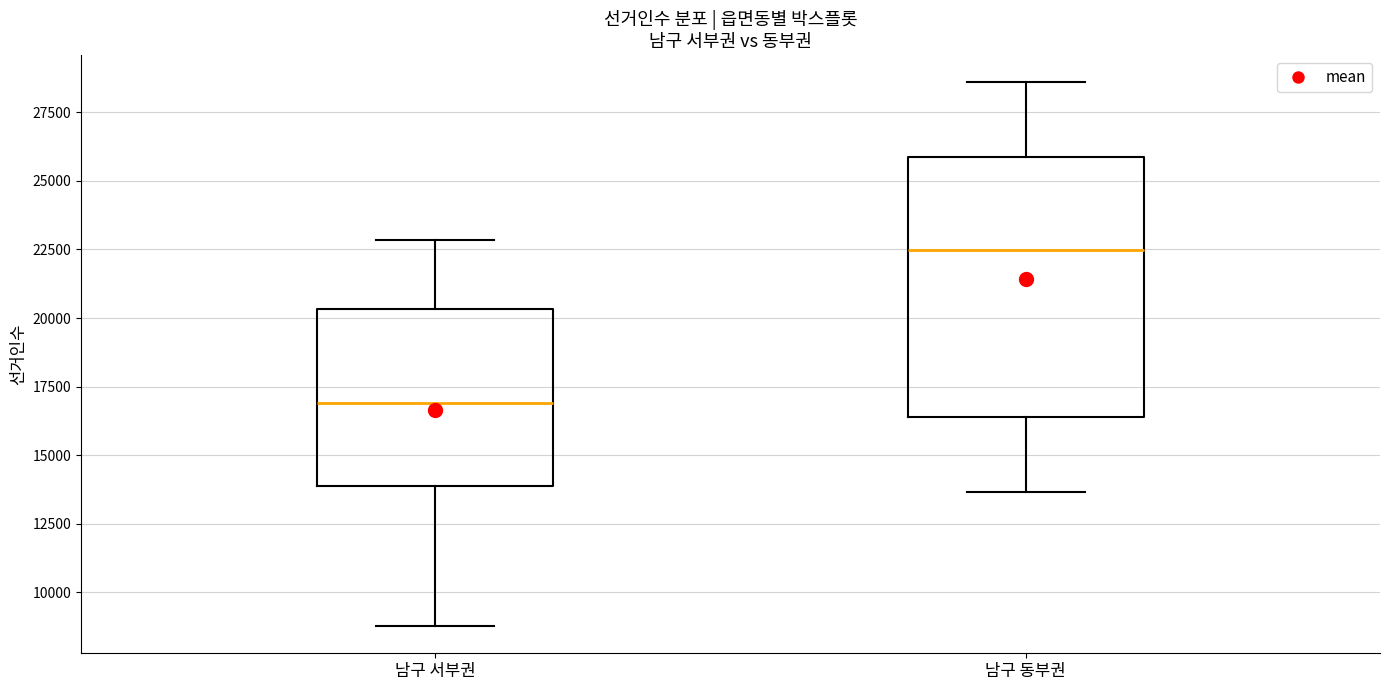

Reading left to right, read every box against the y-axis: the position of its median line, the range the box covers, and the ends of its whiskers. The values are not printed on the chart, so give them approximately, as read against the axis.

남구 서부권: median 17000, box 14000 to 20500, whiskers 9000 to 23000
남구 동부권: median 22500, box 16500 to 26000, whiskers 13500 to 28500